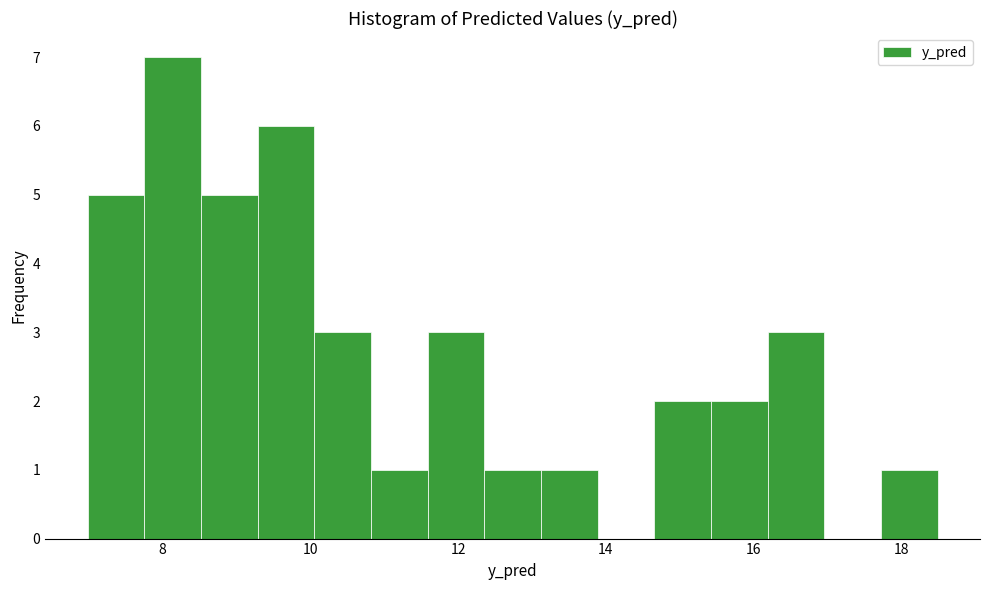

Read against the x-axis, roughly where is the centre of the tallest bar?

8.2